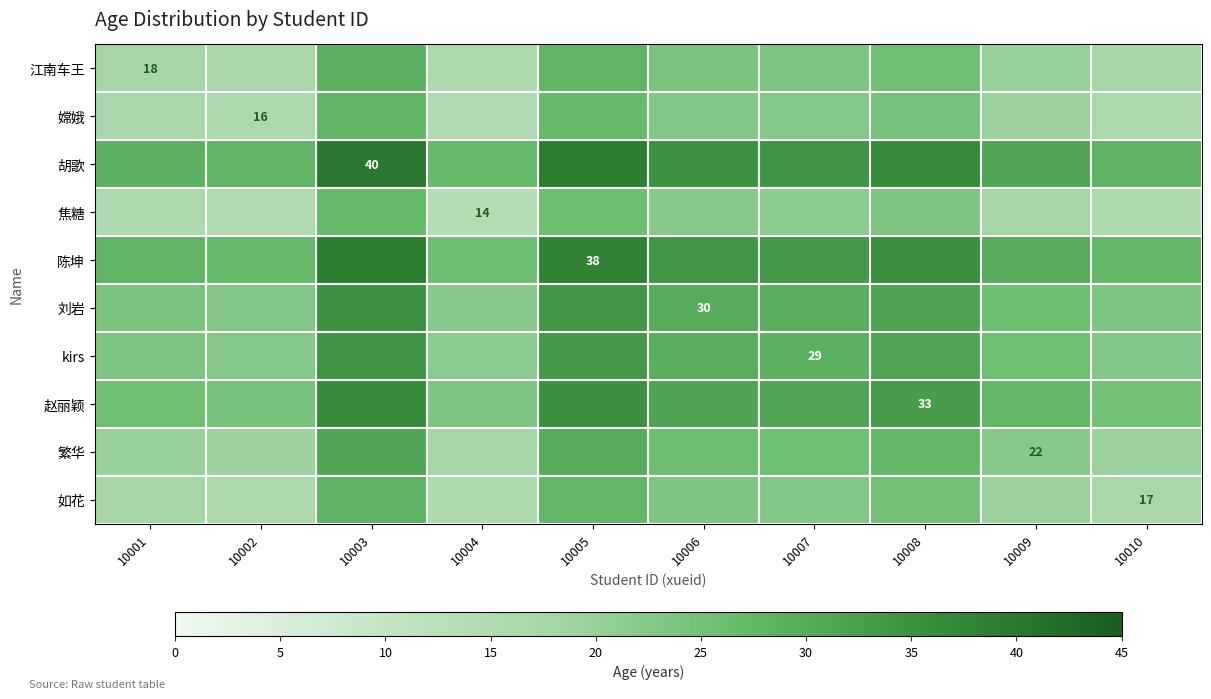

The 胡歌 series shows 59.5 at 10003. True or false?

False